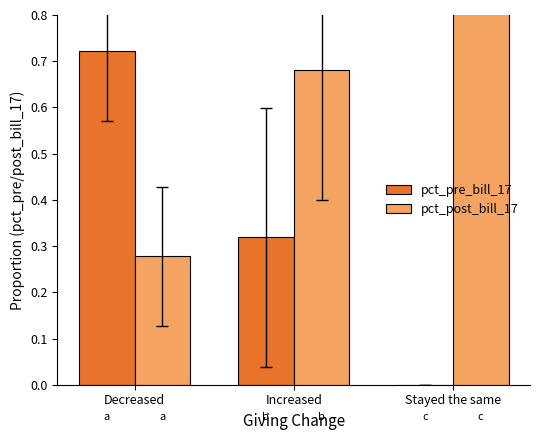

Reading left to right, list all the values displayed in this chart.

pct_pre_bill_17: 0.7	0.3	0.0
pct_post_bill_17: 0.3	0.7	1.0